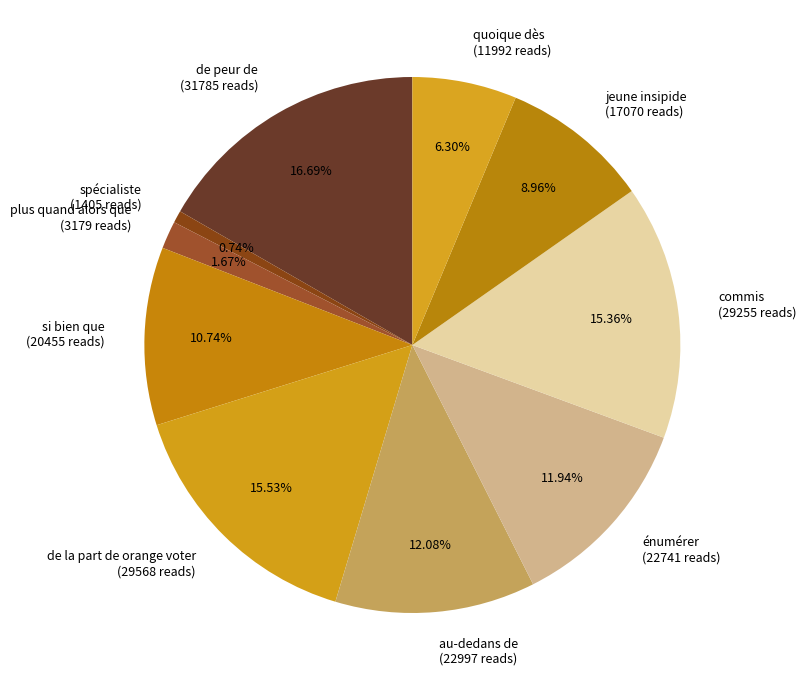

How much of the chart is everything except spécialiste?

99.3%